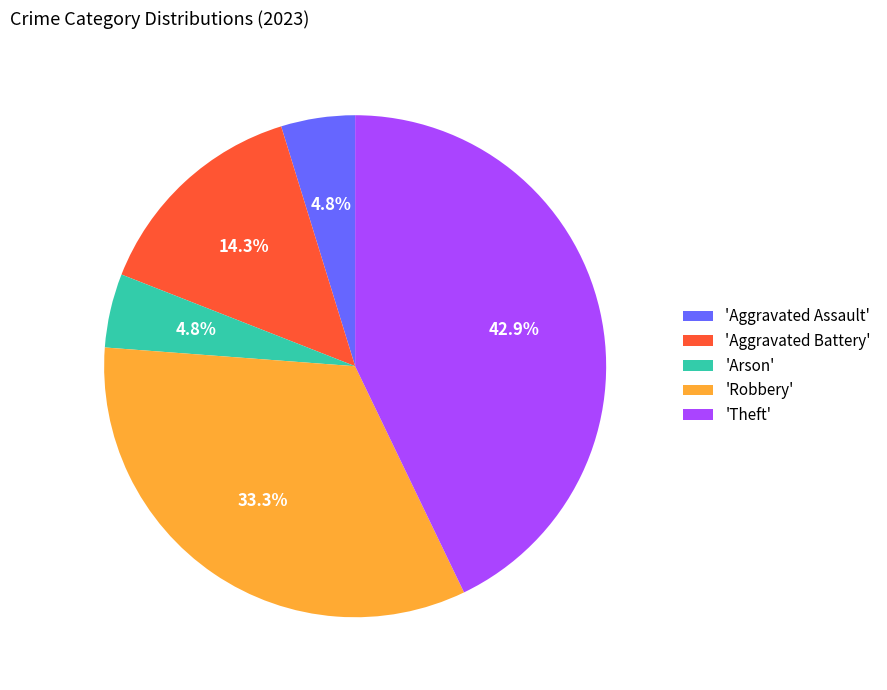

Approximately how many times larger is the value at 'Aggravated Battery' compared to 'Aggravated Assault'?

3.0